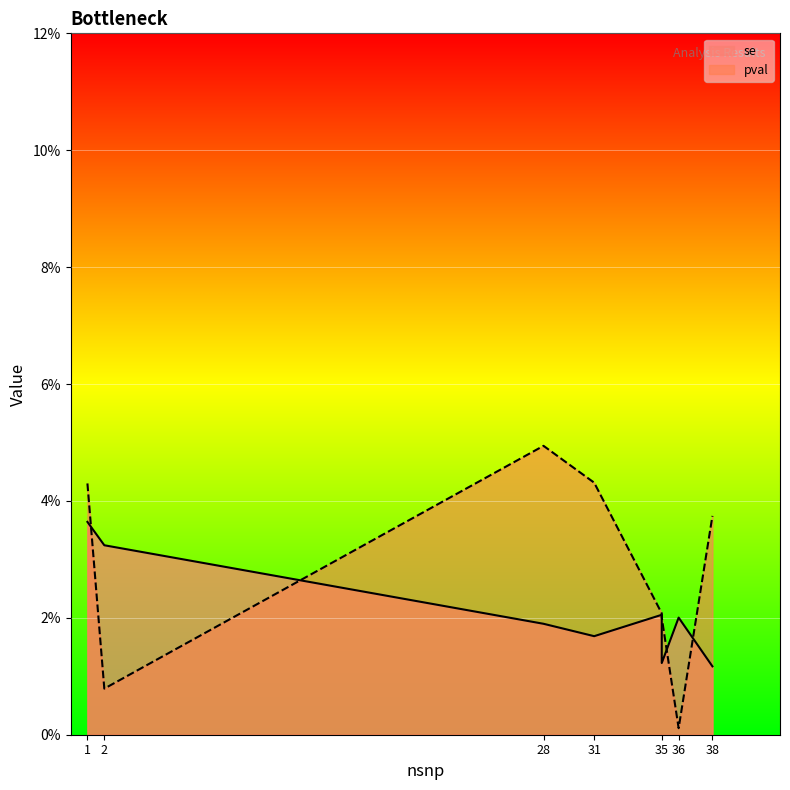

At which label does se reach its peak?

1